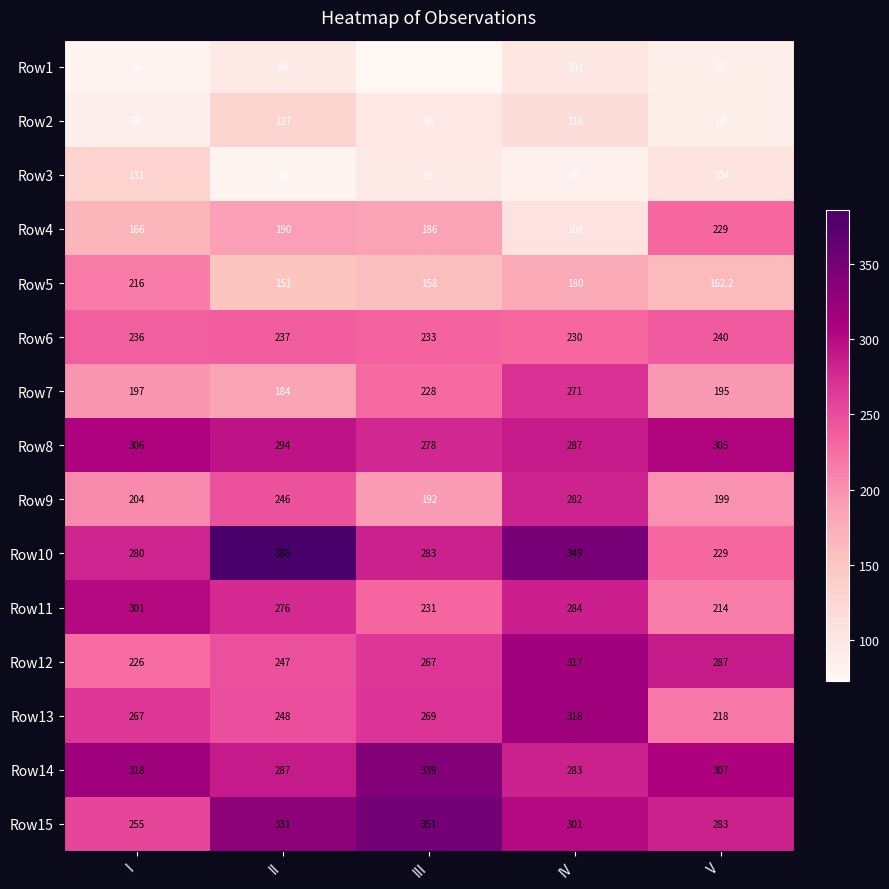

What is the sum of the Row12 values at V and III?

554.0